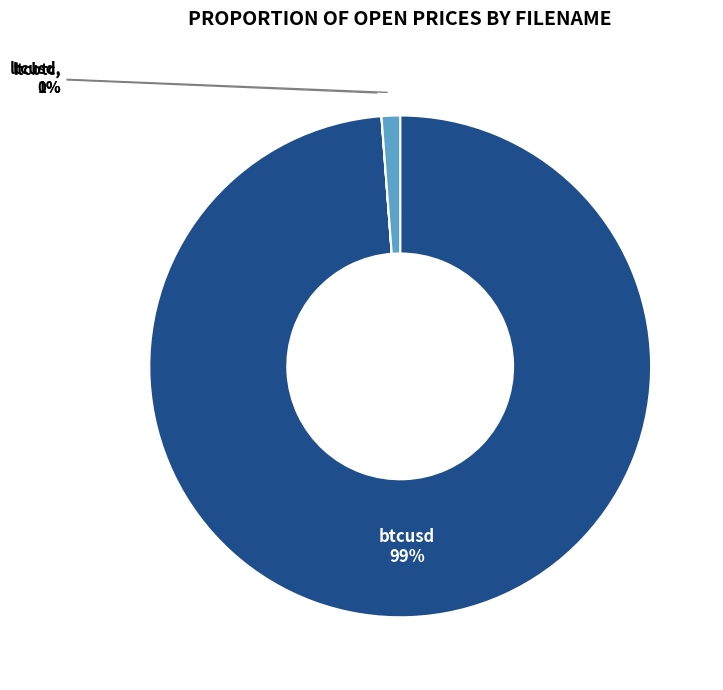

To the nearest percent, what is the difference between the largest and smallest slice percentages?

99%